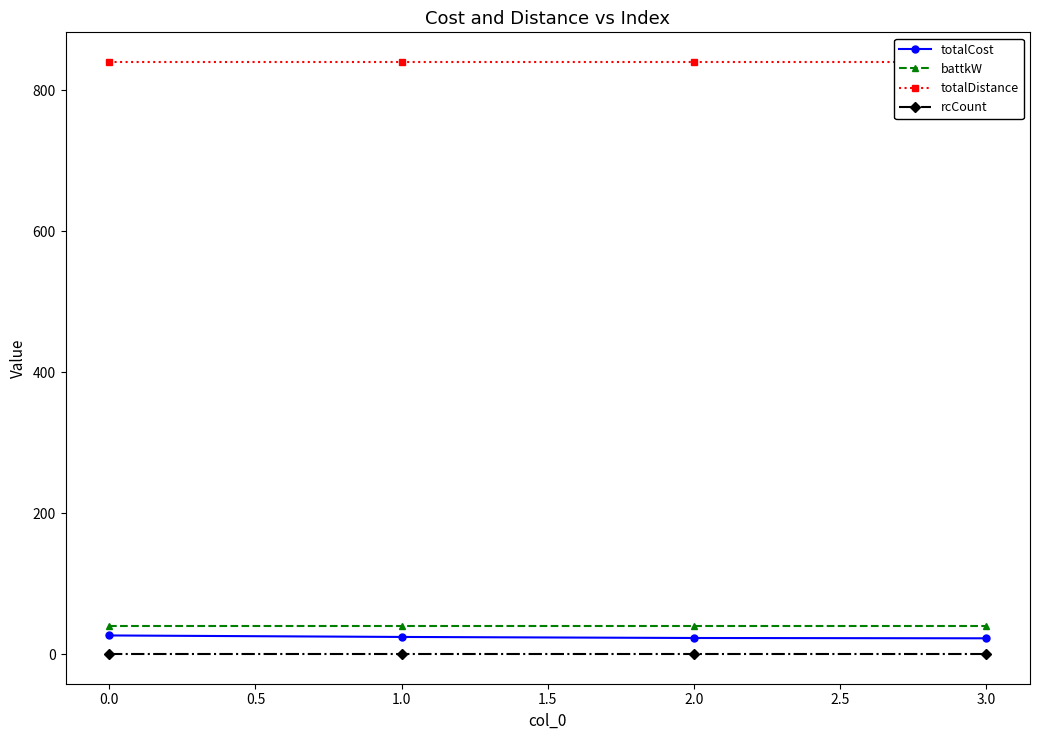

Reading right to left, list all the values displayed in this chart.

totalCost: 22.4	22.9	24.3	26.5
battkW: 40.0	40.0	40.0	40.0
totalDistance: 840.0	840.0	840.0	840.0
rcCount: 0.0	0.0	0.0	0.0